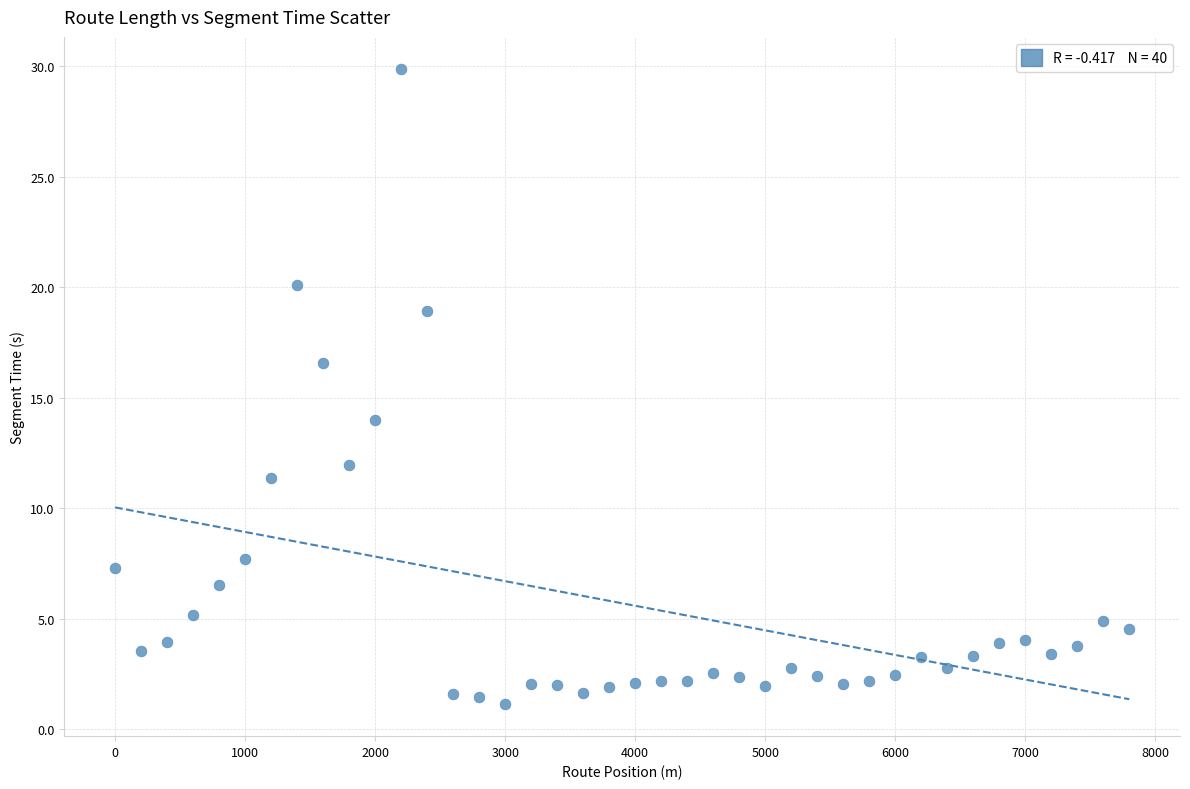

What Y value in the scatter plot is closest to 15?

14.0